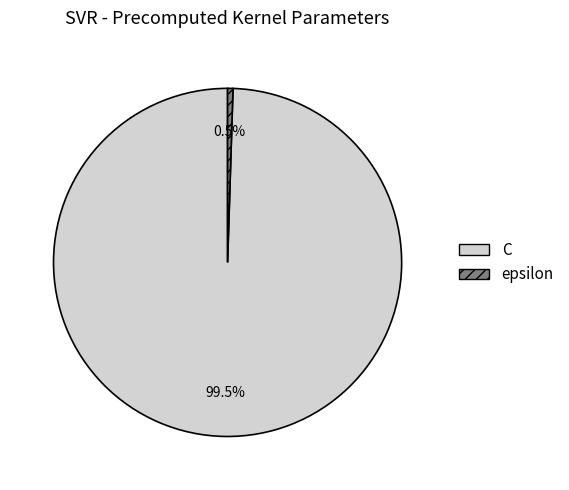

What portion of the pie excludes C?

0.5%